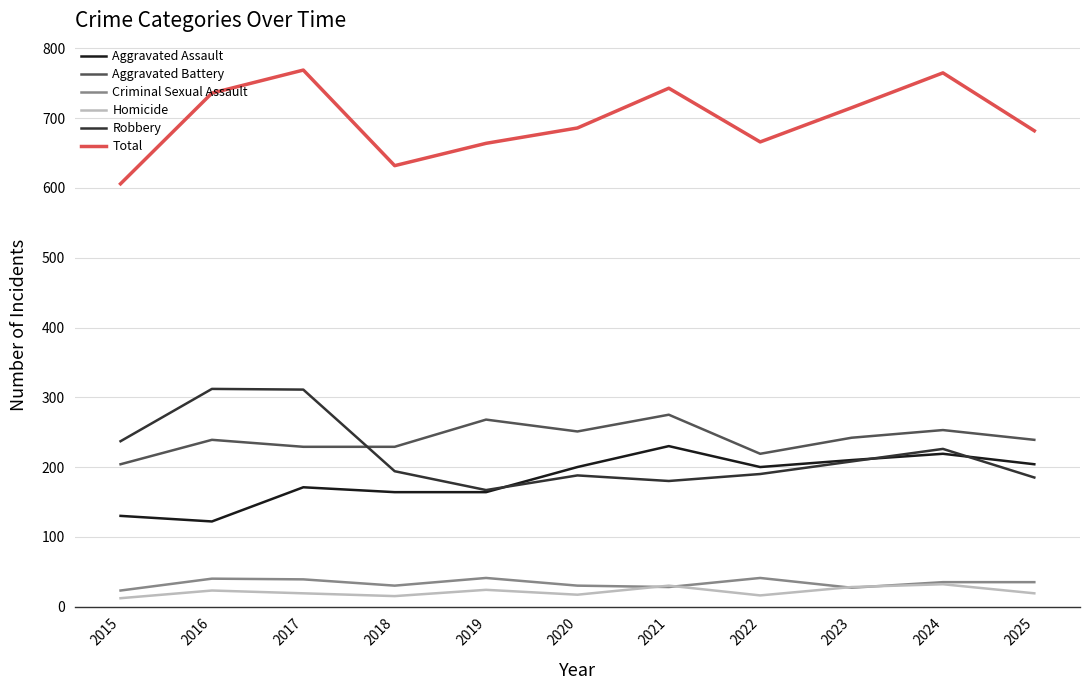

What is the total value across all series at 2024?

1530